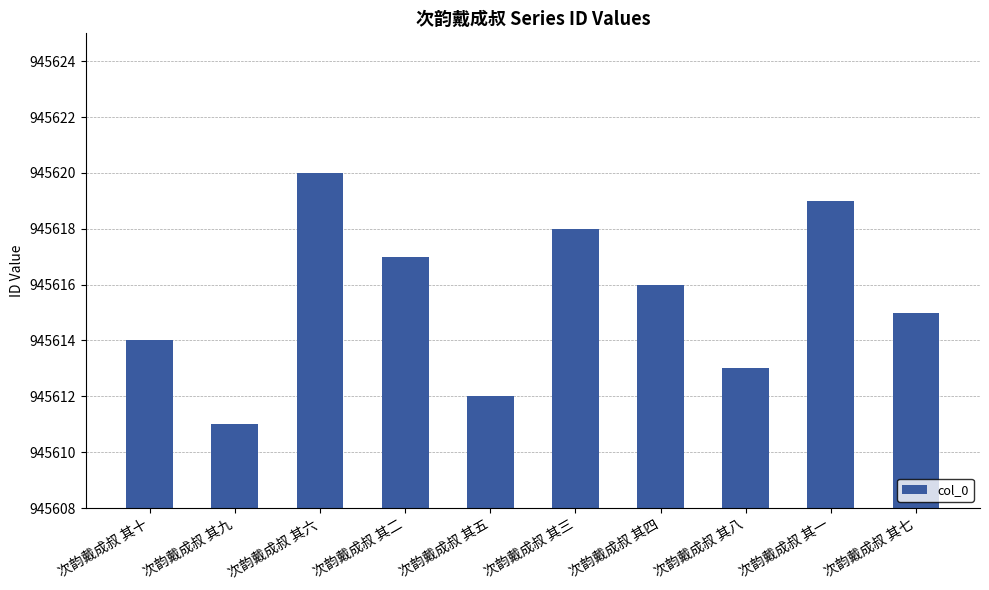

Where does the data first go above 945616?

次韵戴成叔 其六